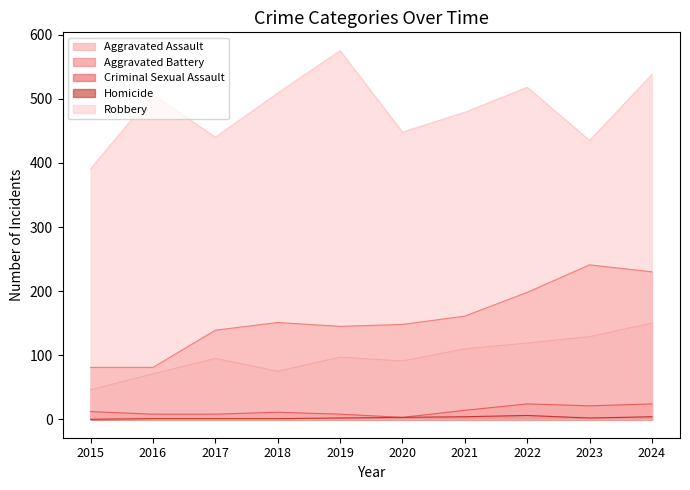

How many interior local valleys does the Aggravated Assault series have?

2